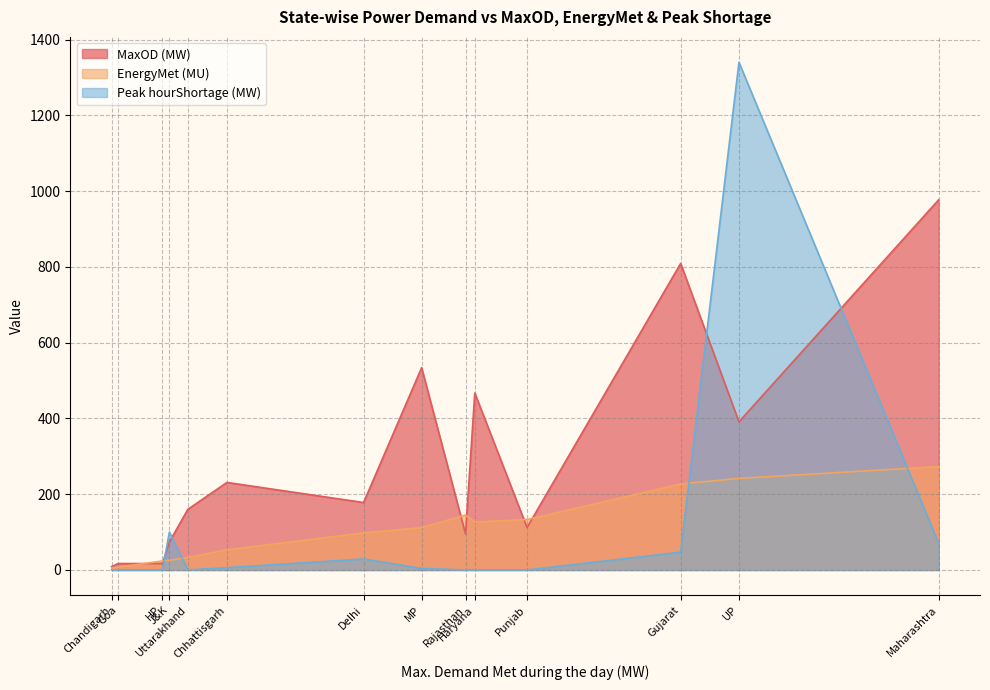

How many lines are shown in the chart?

3